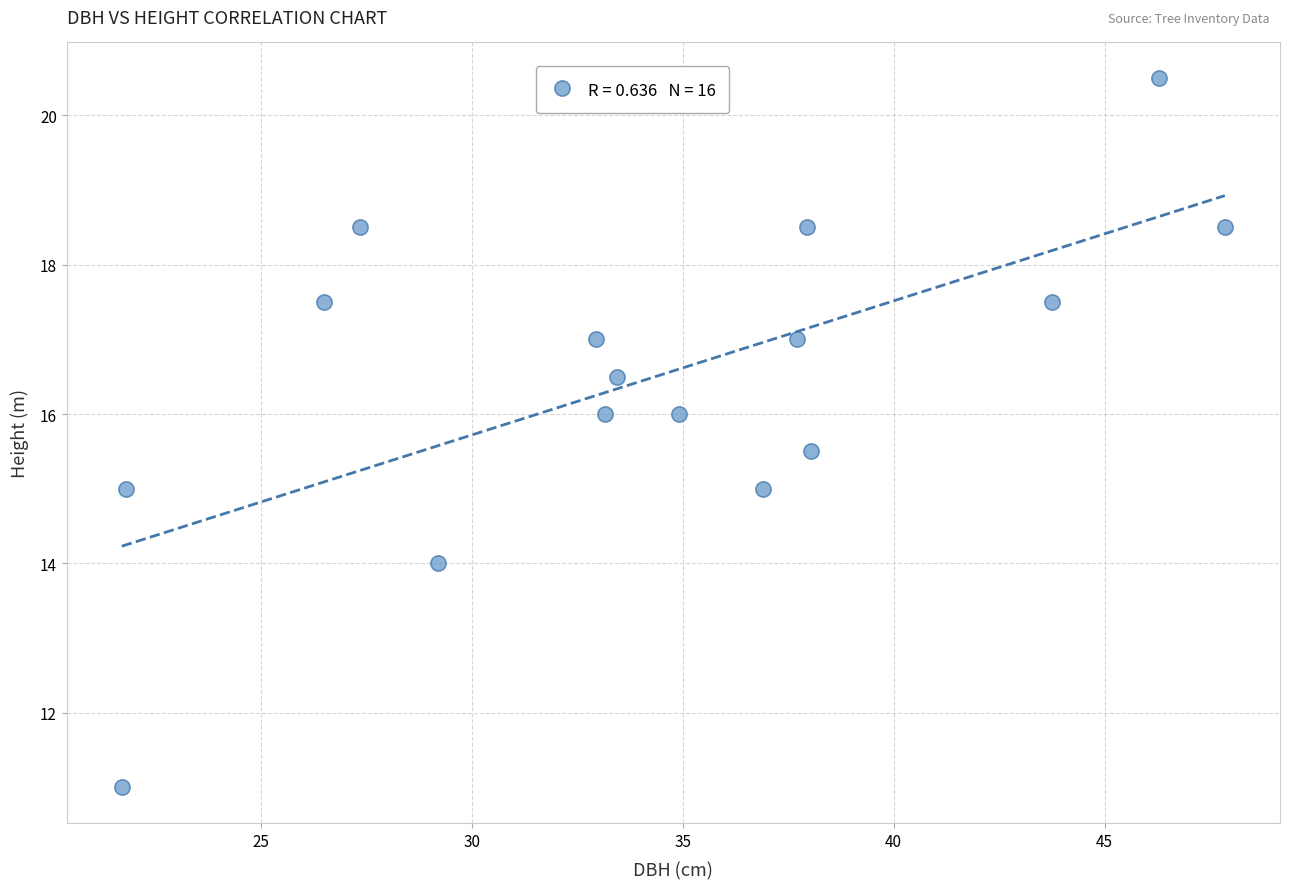

What is the range of Y values (max minus min)?

9.5